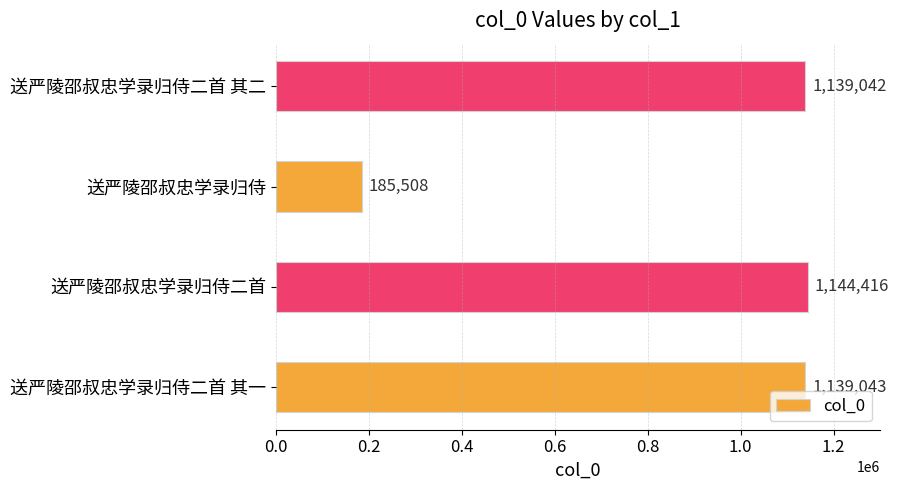

What is the change in value from 送严陵邵叔忠学录归侍二首 to 送严陵邵叔忠学录归侍?

-958908